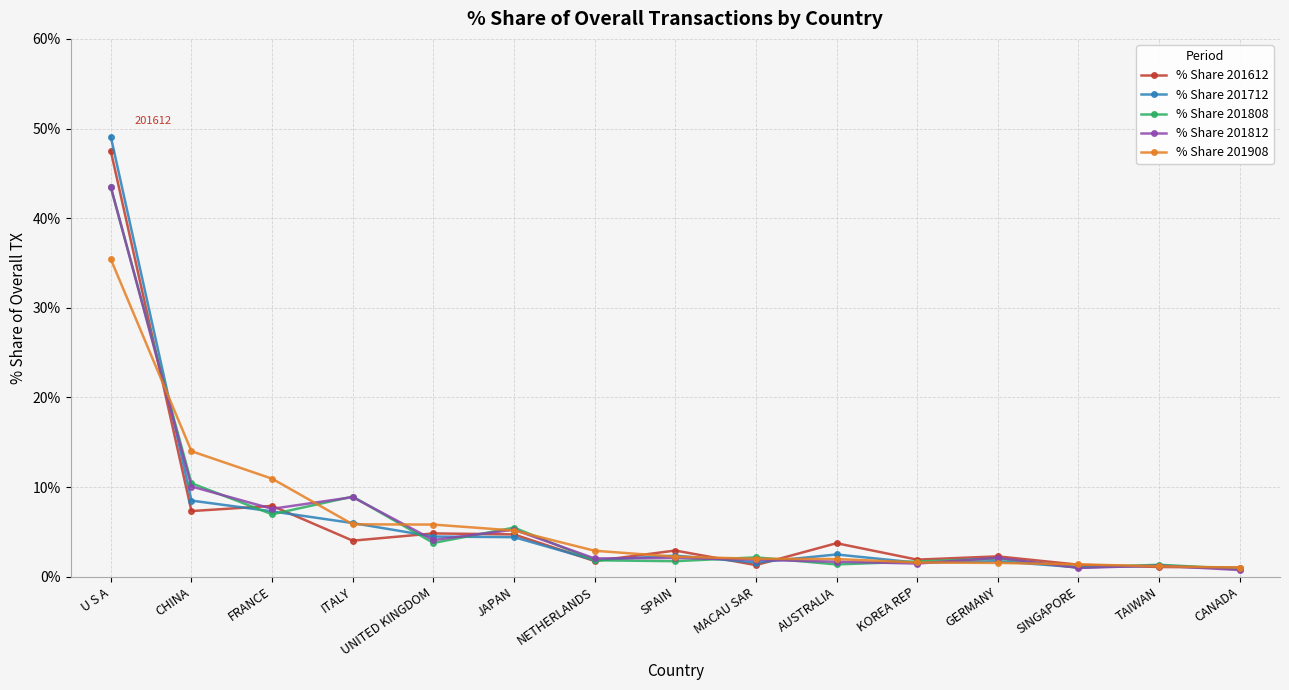

Count the number of categories in the chart.

15